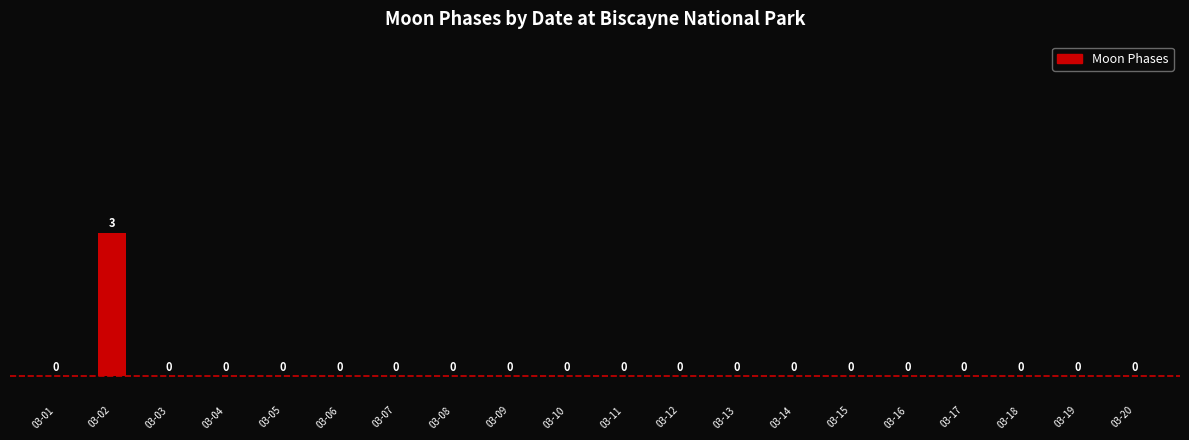

Is it true that the value at 03-03 is 0?

True